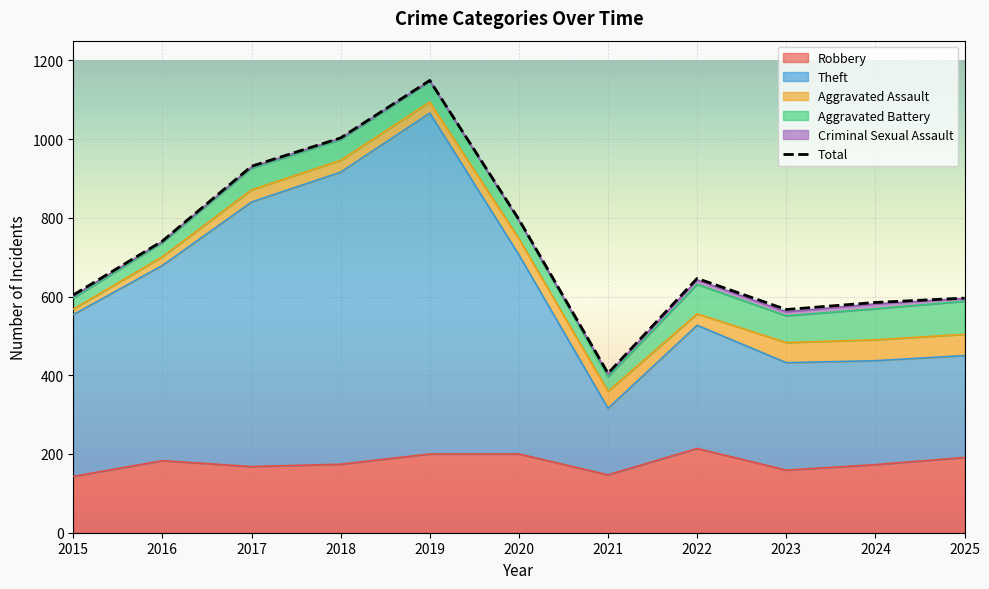

What is the sum of all Total values?

8023